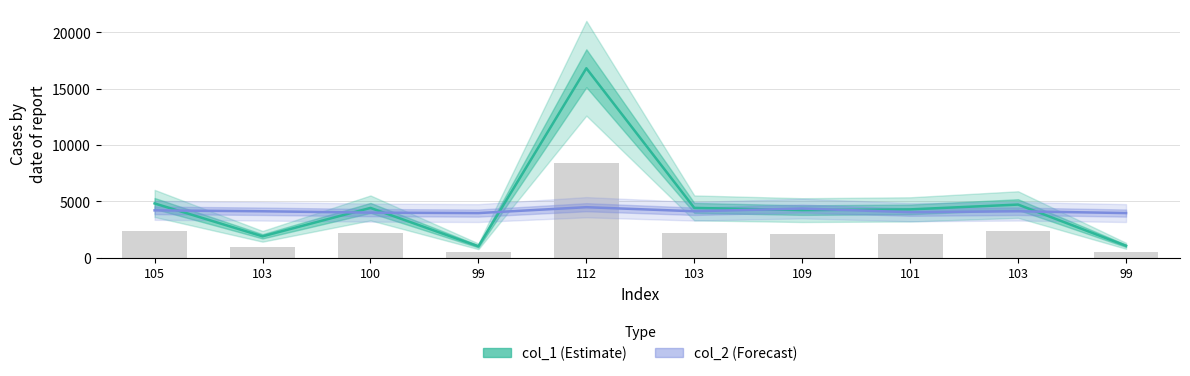

Rank the series by their average value, from lowest to highest.

col_2, col_1